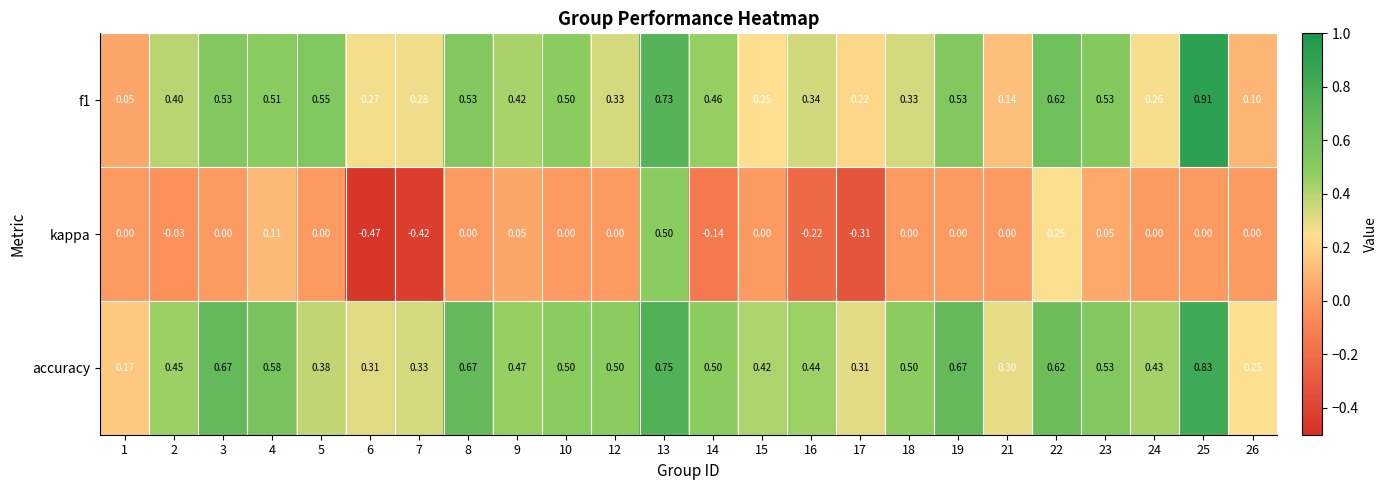

Between 7 and 22, which series saw the biggest shift?

kappa